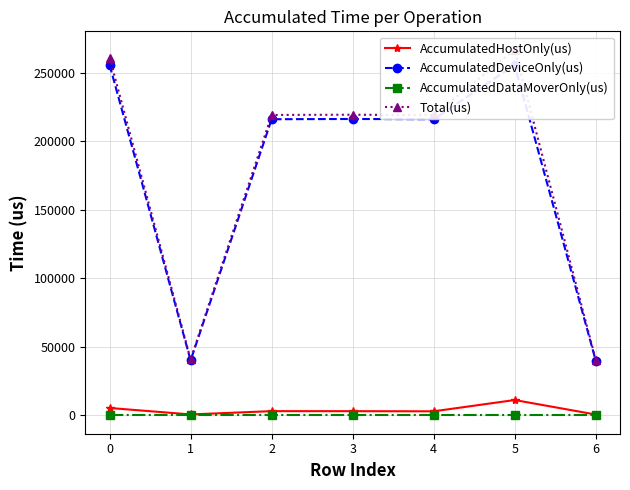

The AccumulatedDataMoverOnly(us) series shows 0.0 at 0. True or false?

True